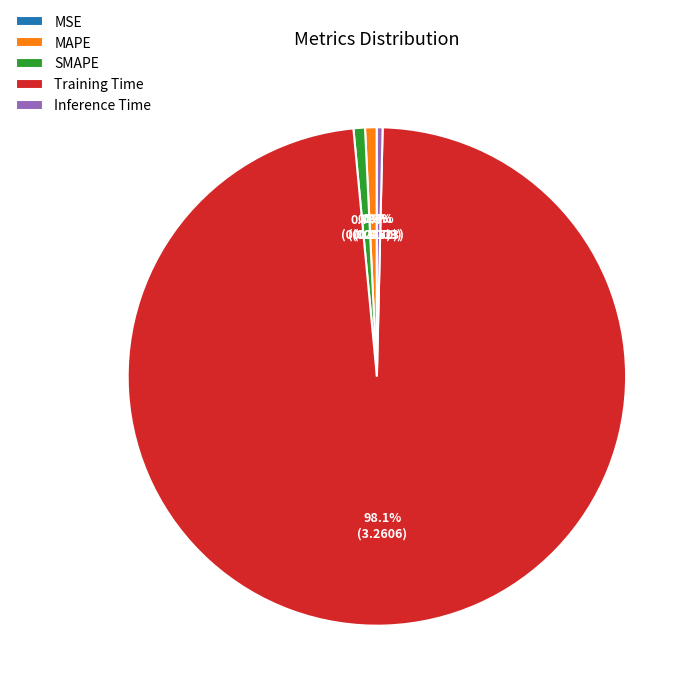

Which slice is the largest?

Training Time